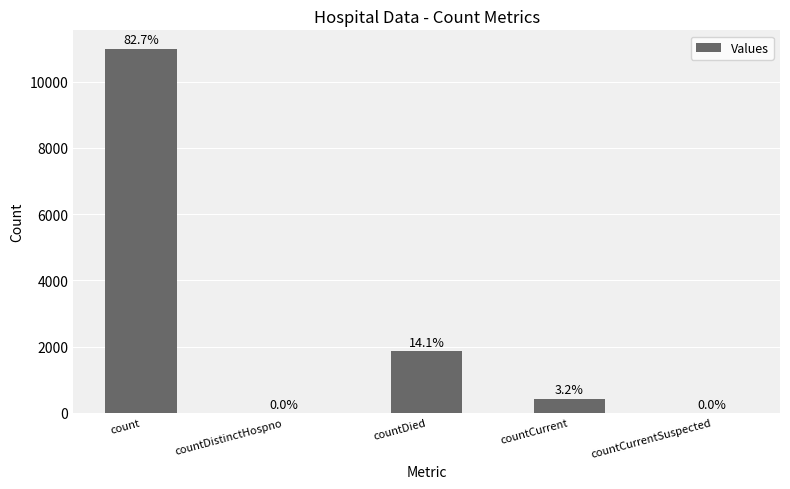

Is it true that the value at countDied is 1873?

True